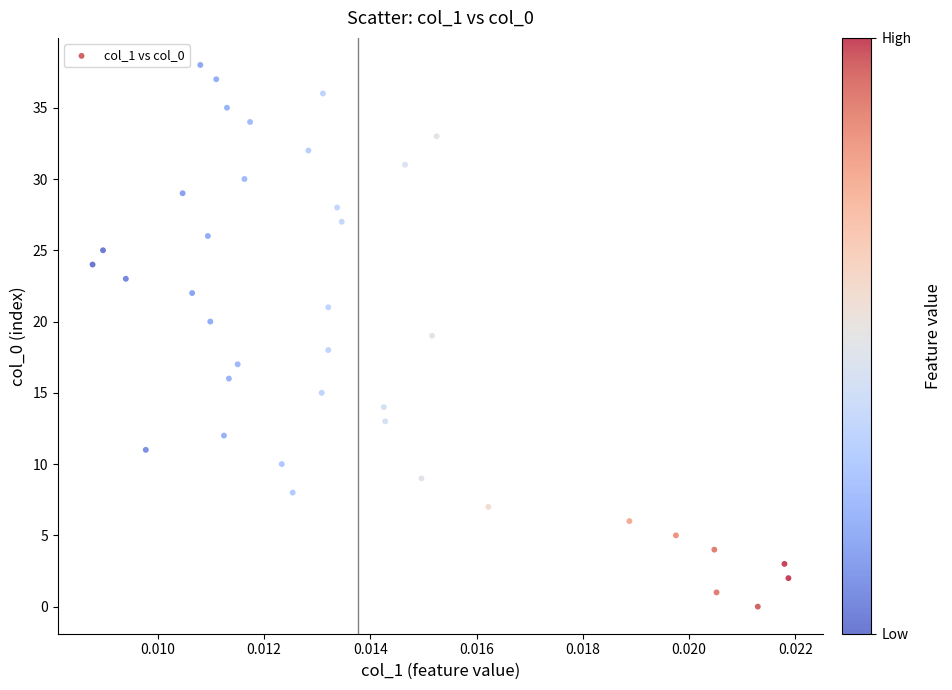

What is the range of Y values (max minus min)?

38